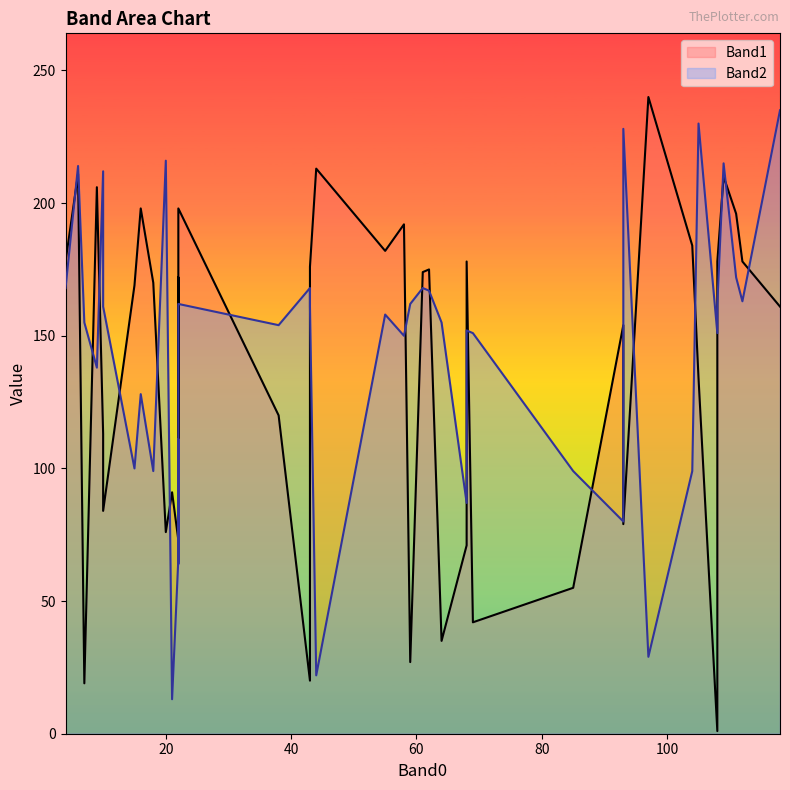

How many values in the Band1 series are below 170?

20